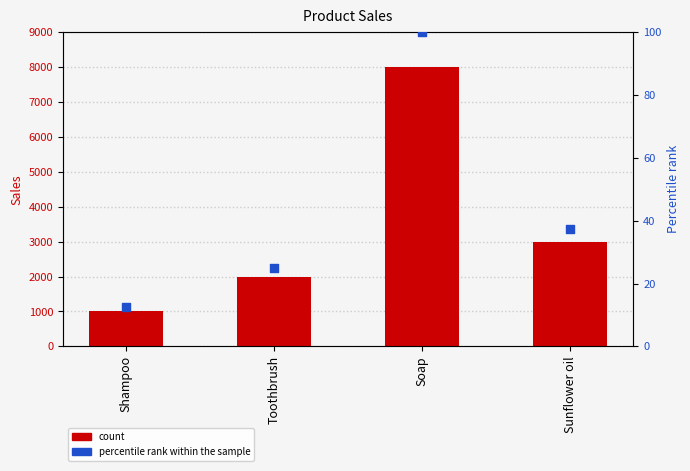

Which series reaches the maximum Y coordinate?

count